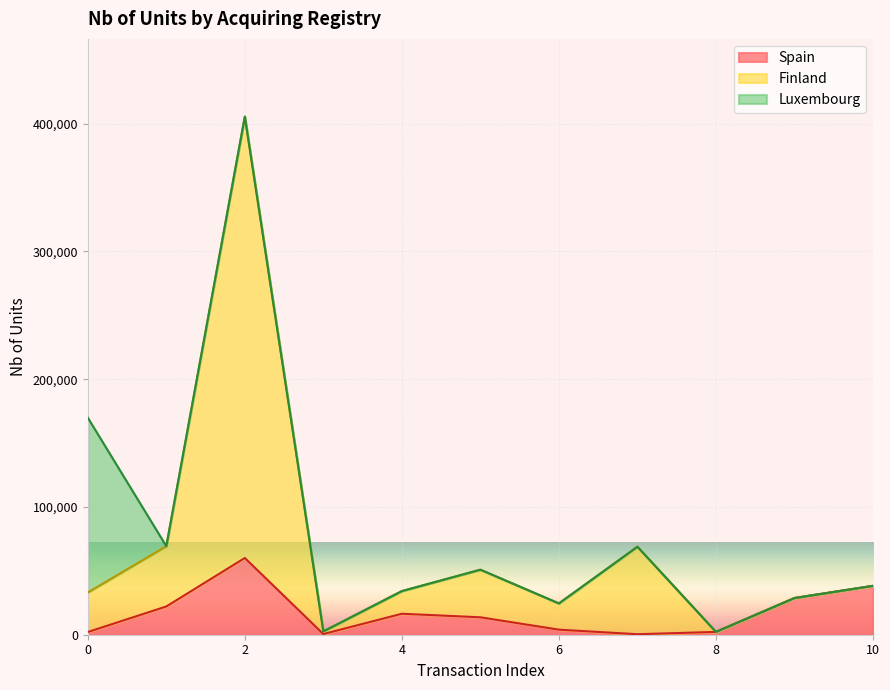

The chart shows a value of 28718 at 9. True or false?

True